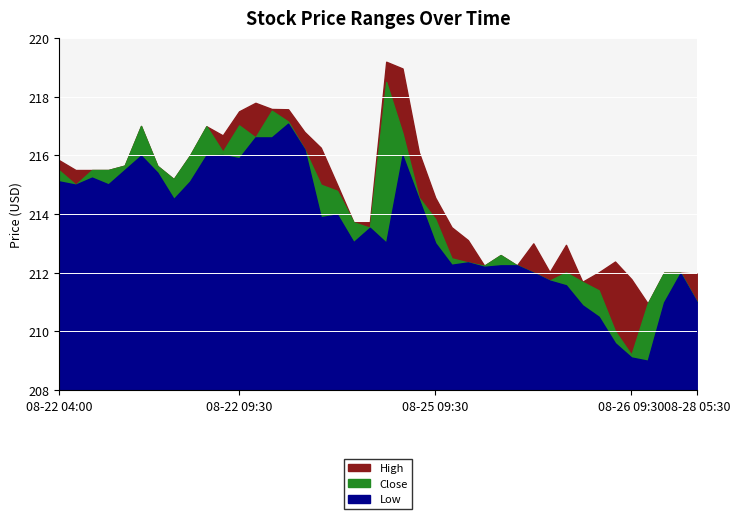

Is it true that Close equals 378.1 at 08-28 05:00?

False